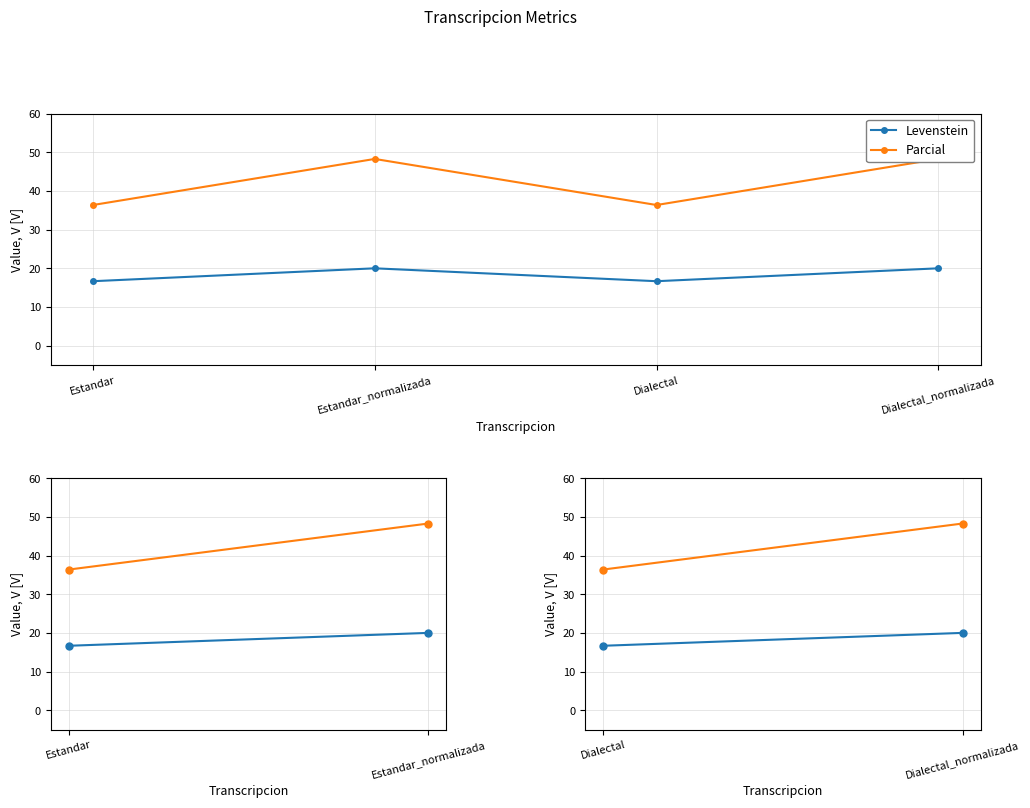

What is the smallest value displayed?

16.7